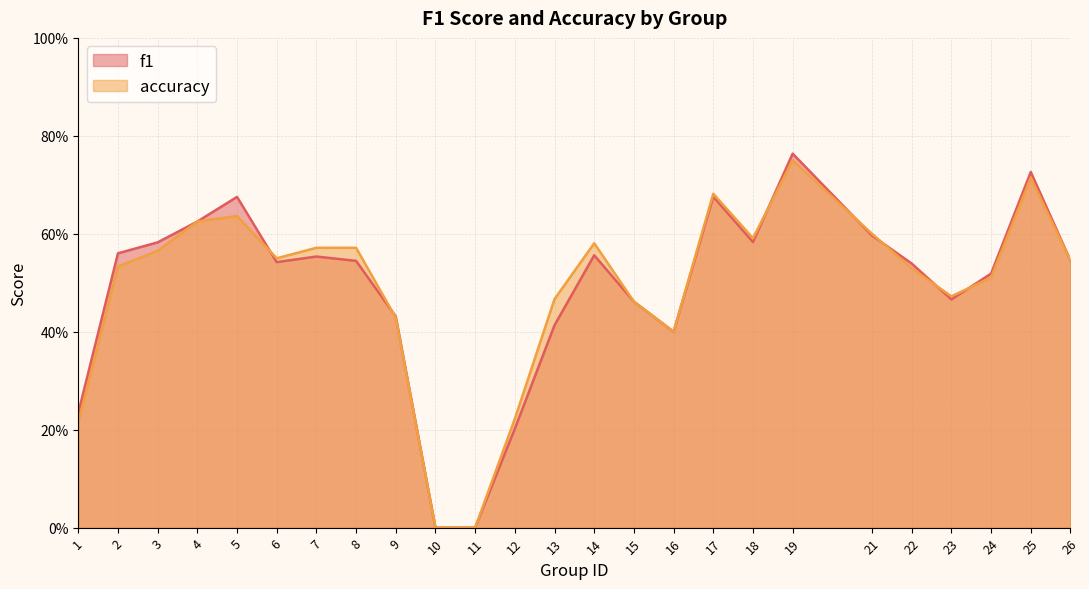

At how many categories does at least one series exceed 0?

23